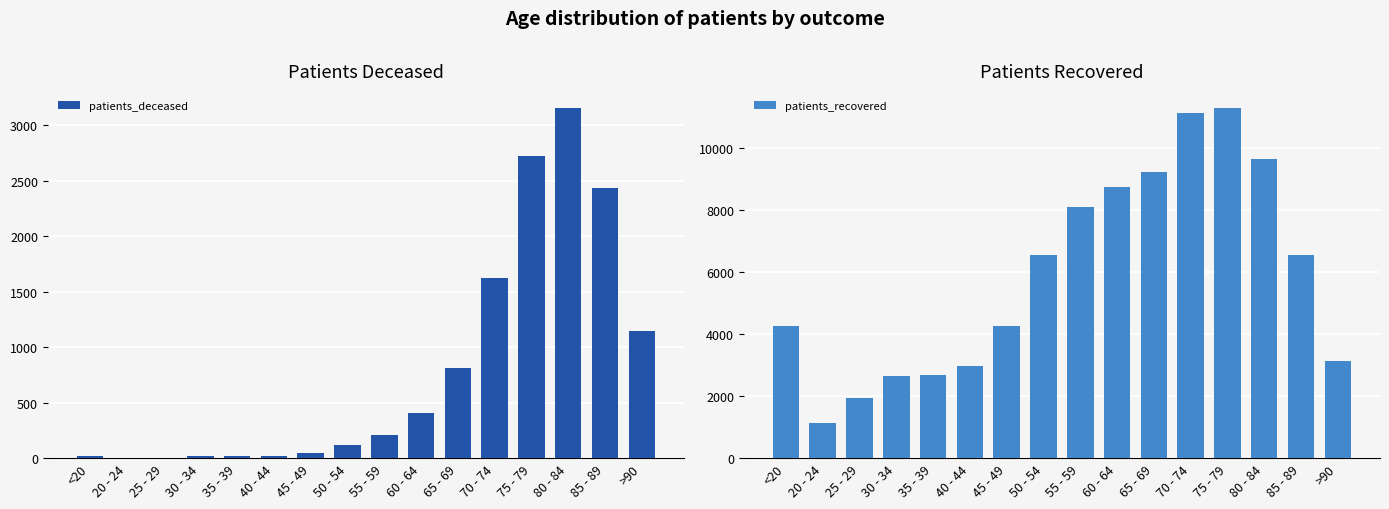

Count the number of data series in this chart.

2